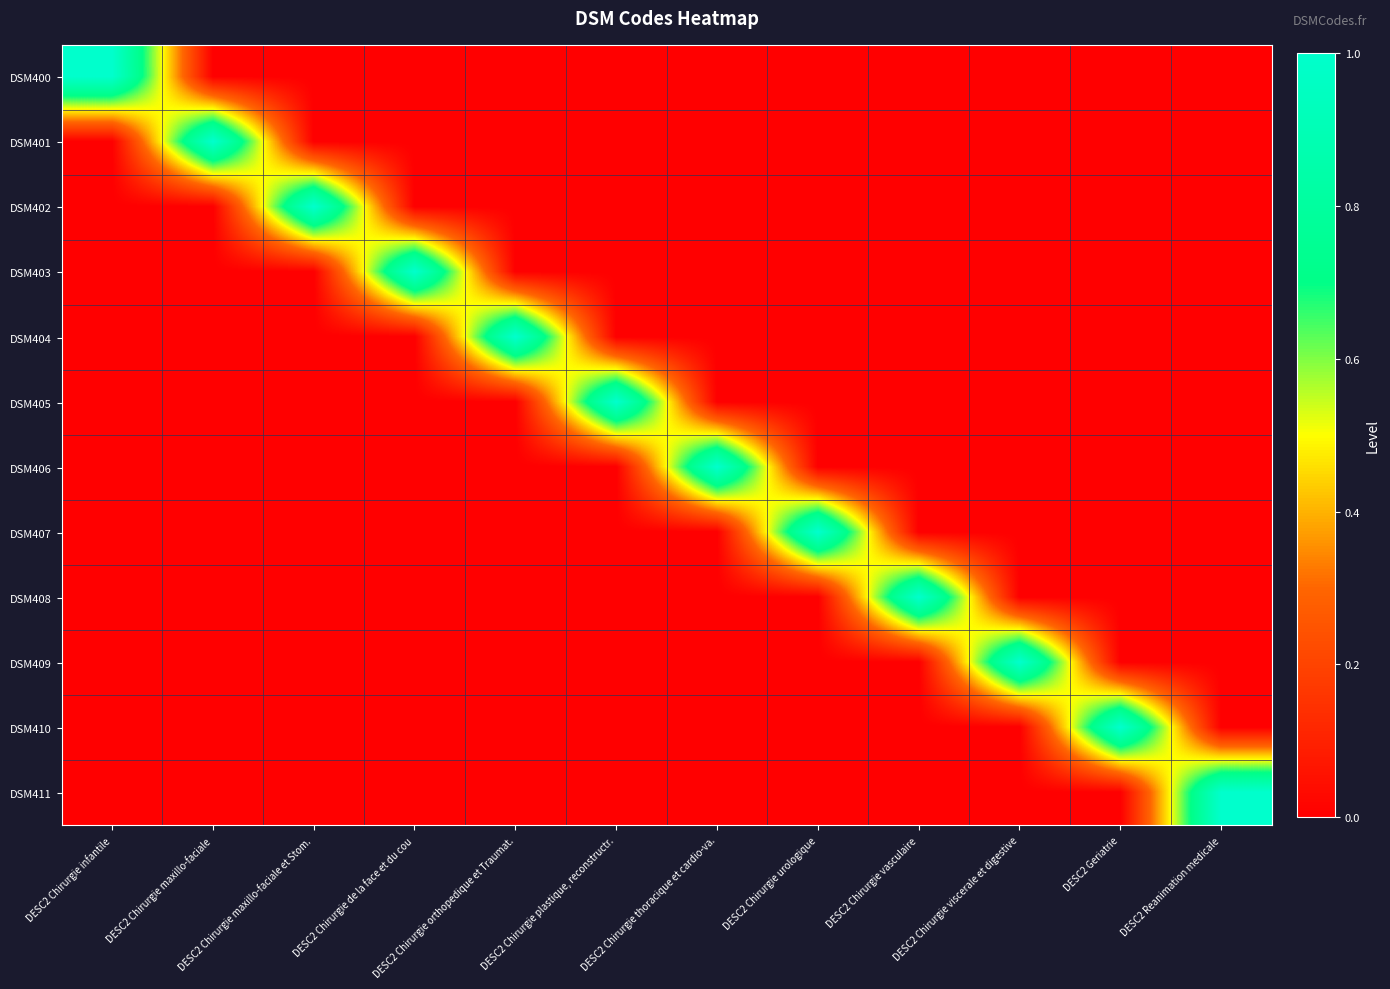

What is the total value across all series at DESC2 Chirurgie urologique?

1